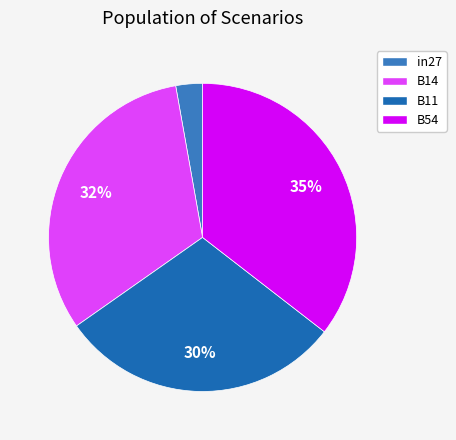

To the nearest percent, what is the difference between the largest and smallest slice percentages?

33%